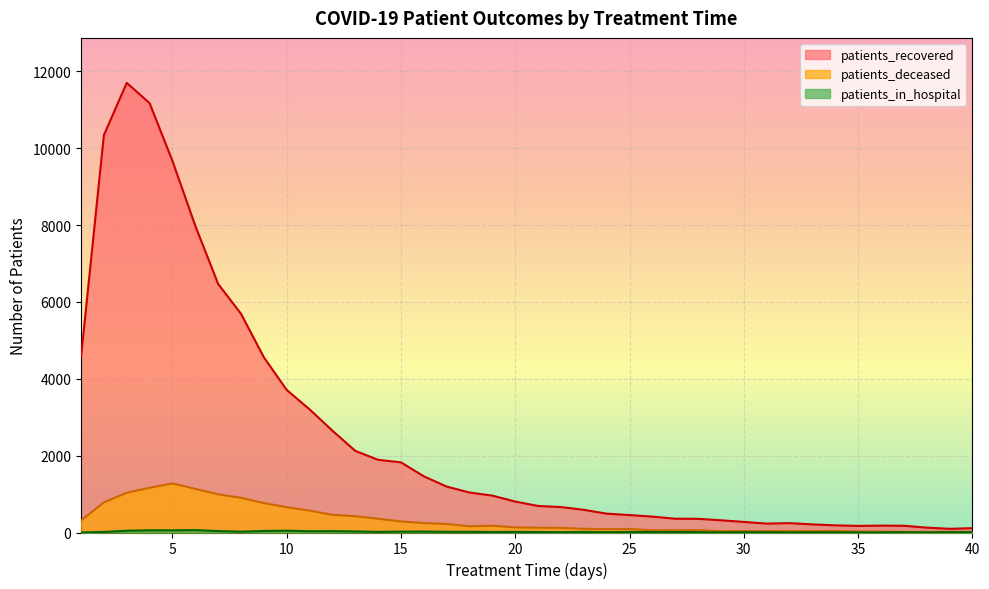

What is the value of the patients_deceased point at the 30th from the left?

36